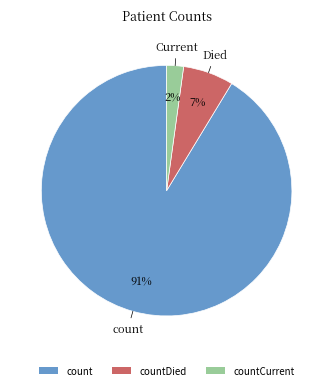

What is the majority slice?

count